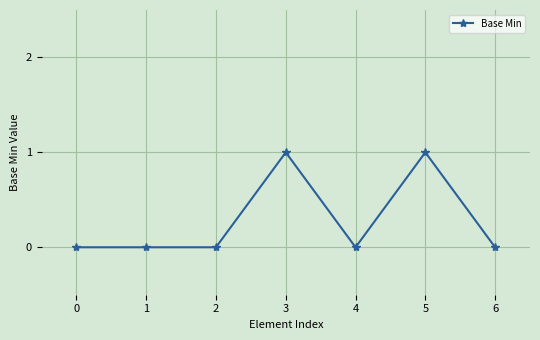

Reading left to right, extract all data points from this chart.

0	0	0	1	0	1	0